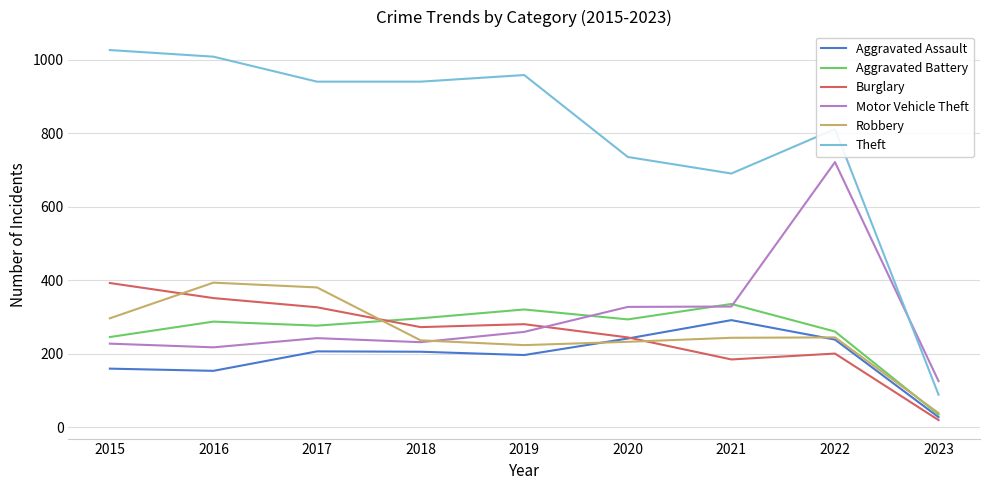

What is the spread (max minus min) of values at 2016?

855